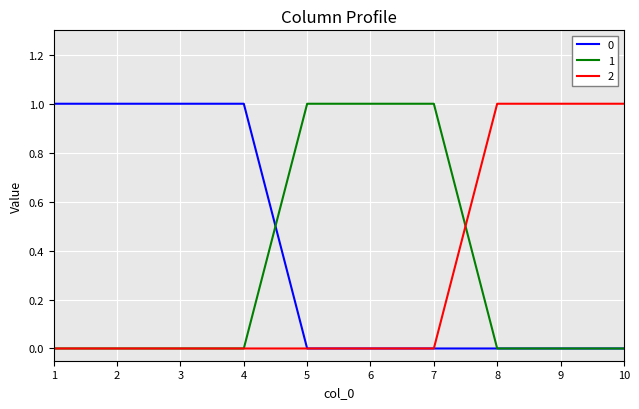

True or false: 2 has a value of 1 at 10.

True